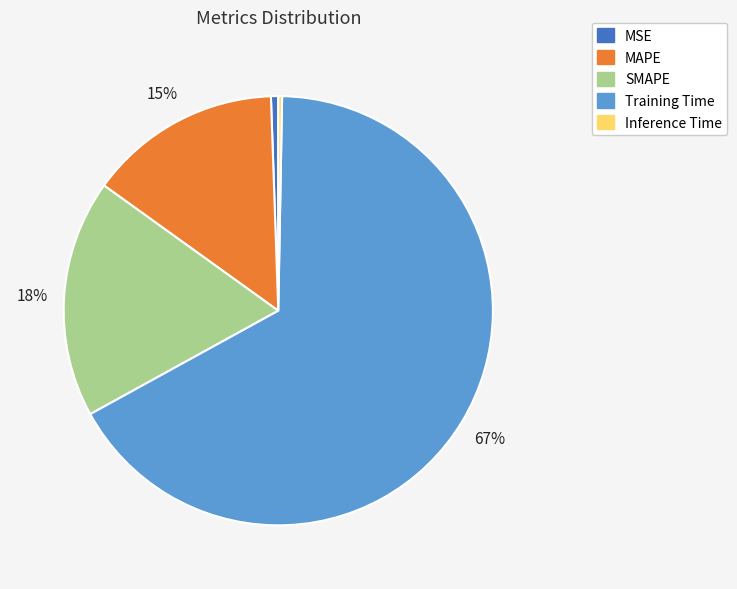

Do MSE and Training Time together represent more than half of the pie?

Yes